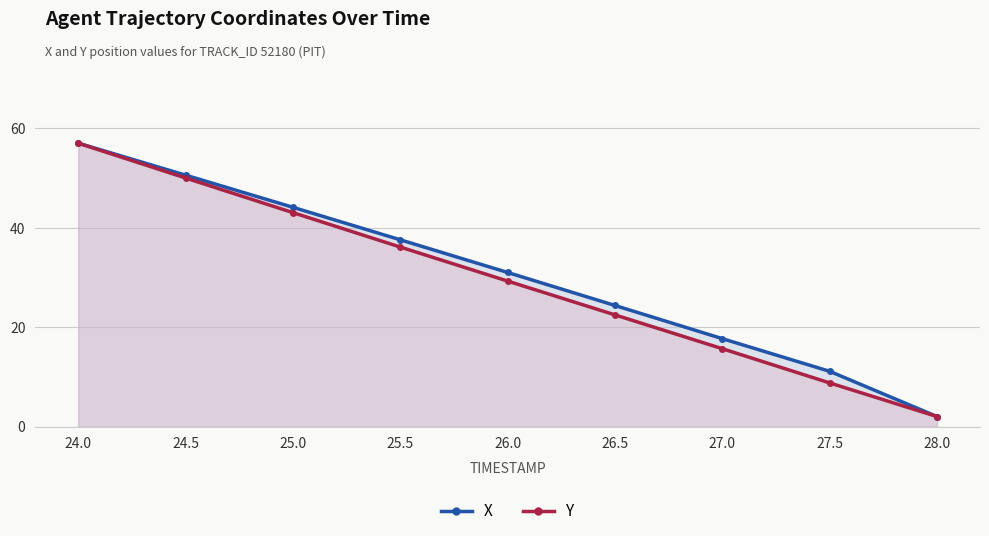

List the series in order of their peak value, highest first.

X, Y